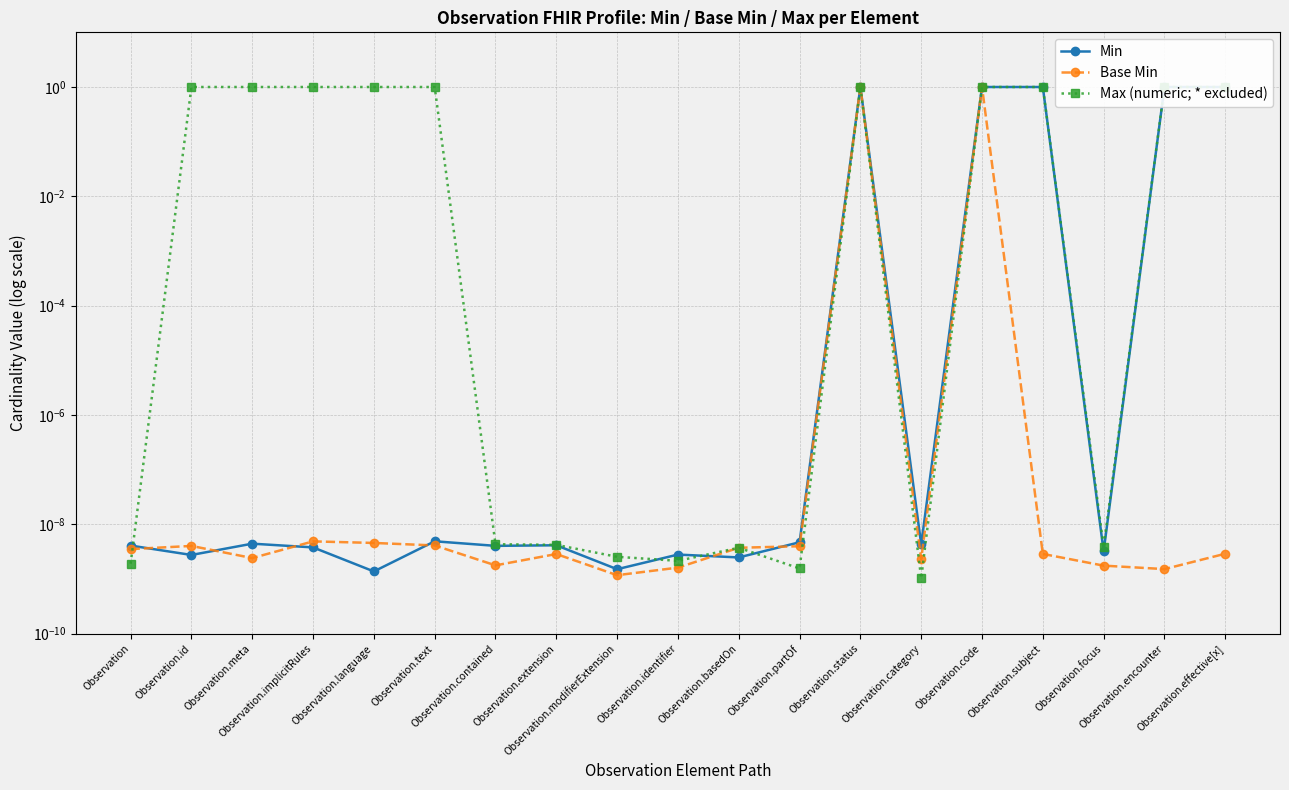

Is it true that Base Min equals 0.0 at Observation.text?

True